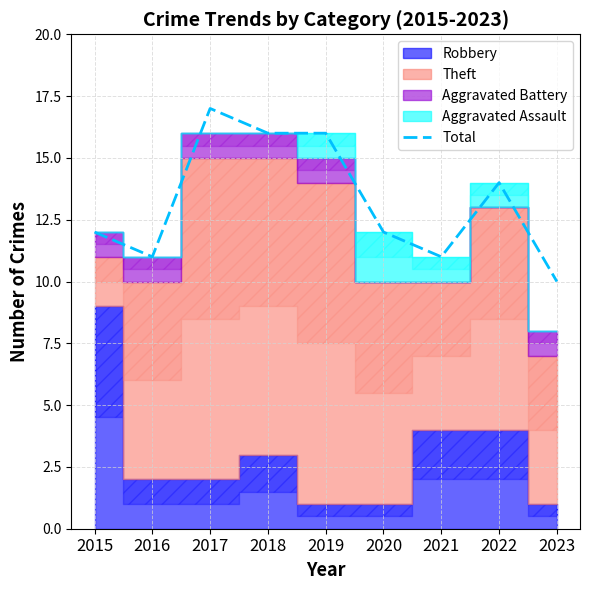

Approximately how many times larger is the value at 2021 compared to 2022?

0.8